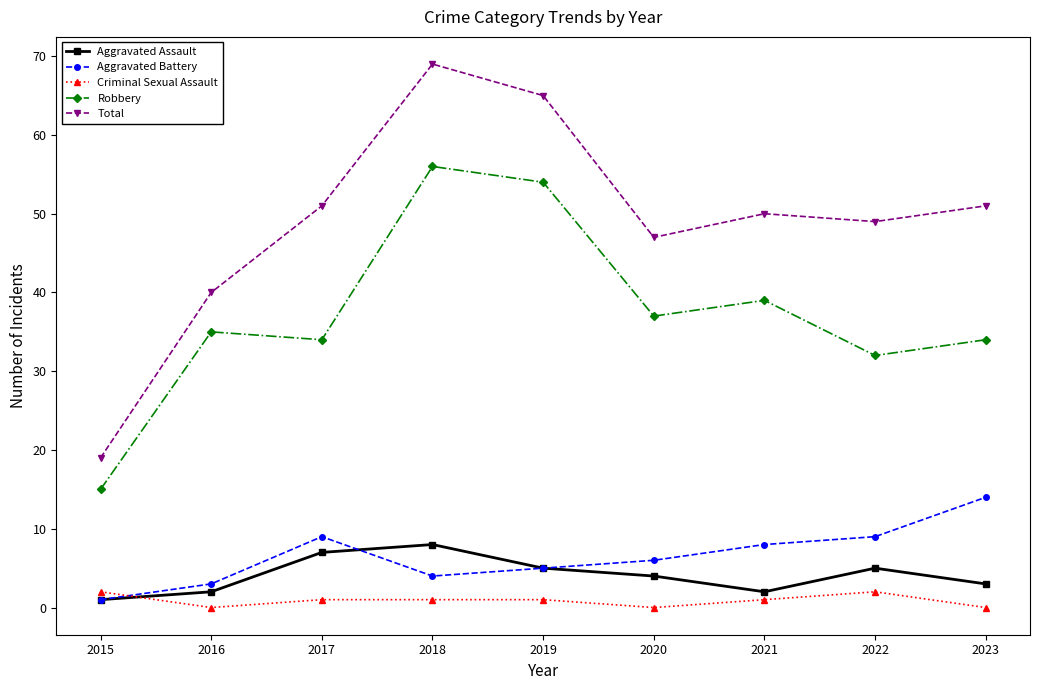

What is the maximum value for Aggravated Battery?

14